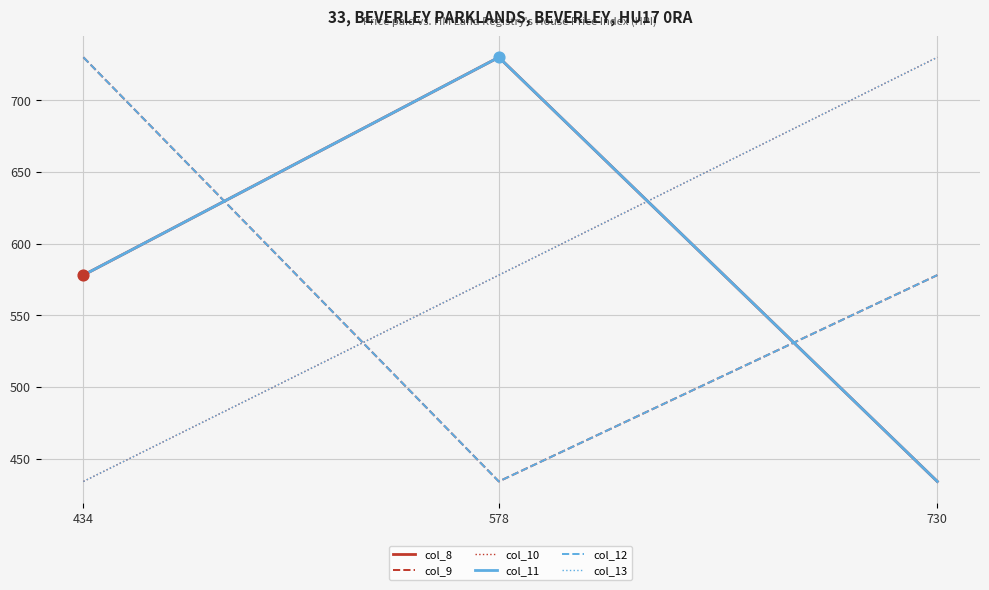

Is the value of col_12 at 730 greater than the value of col_10 at 578?

No